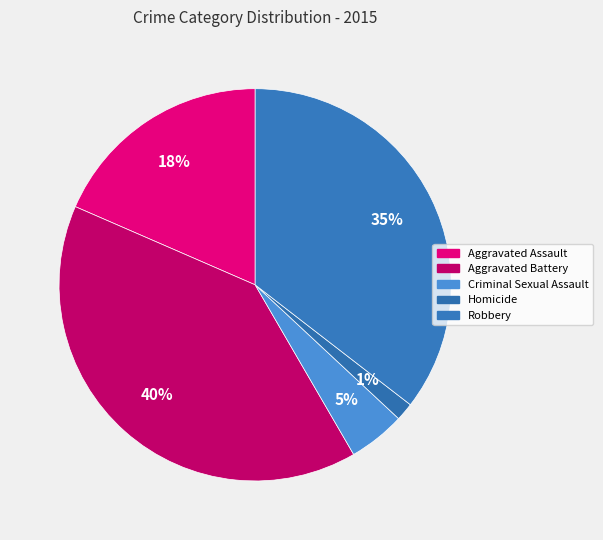

How many slices are in this pie chart?

5